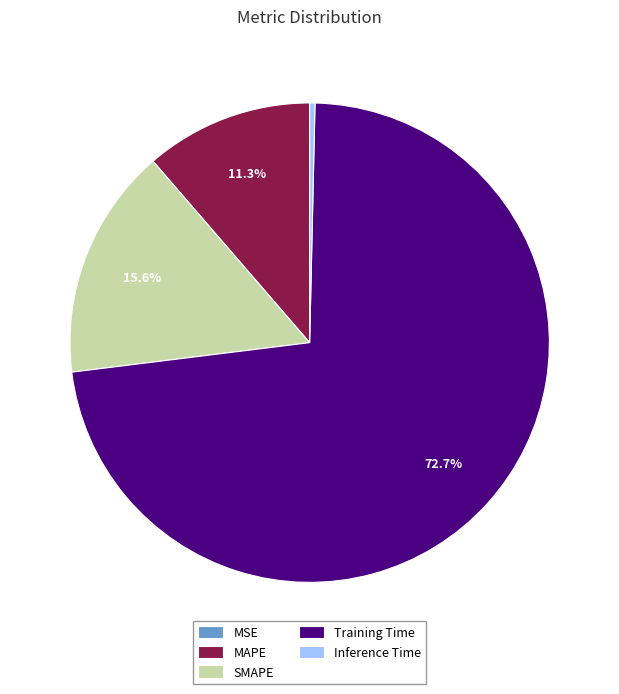

Which slice is the largest?

Training Time